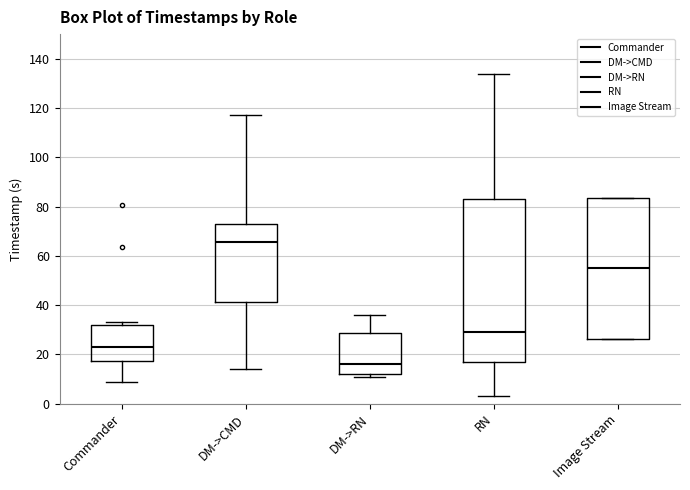

Reading left to right, read every box against the y-axis: the position of its median line, the range the box covers, and the ends of its whiskers. The values are not printed on the chart, so give them approximately, as read against the axis.

Commander: median 24, box 18 to 32, whiskers 10 to 34
DM->CMD: median 66, box 42 to 72, whiskers 14 to 116
DM->RN: median 16, box 12 to 28, whiskers 12 (just below the box's lower edge) to 36
RN: median 30, box 16 to 84, whiskers 4 to 134
Image Stream: median 56, box 26 to 84, whiskers 26 to 84